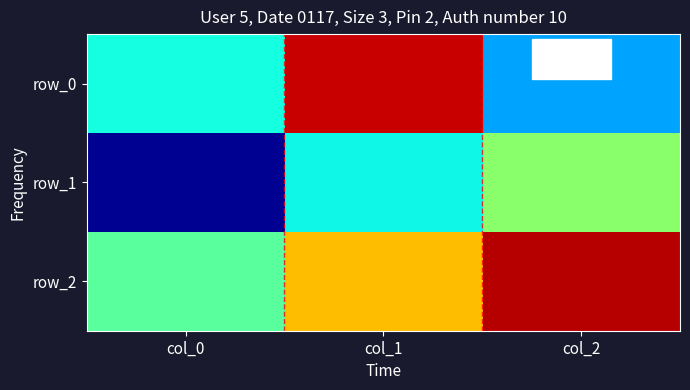

Between col_1 and col_0, which is larger?

col_1